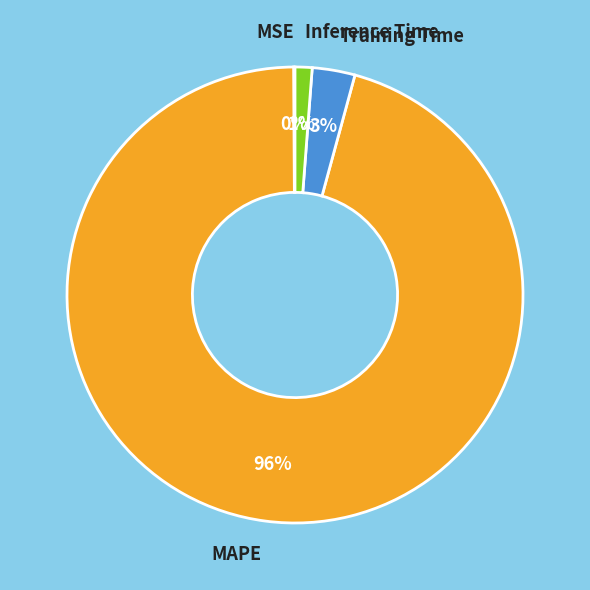

What is the largest slice in the pie chart?

MAPE